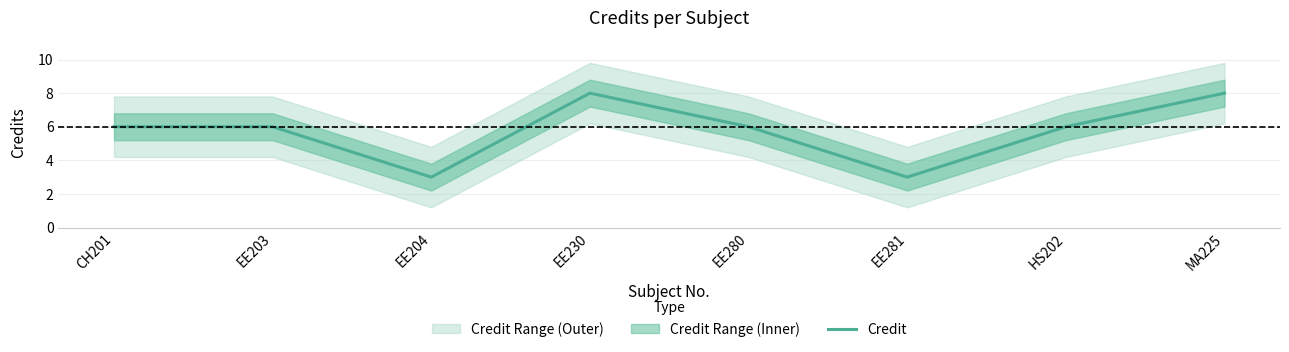

Reading left to right, list all the values displayed in this chart.

CH201=6	EE203=6	EE204=3	EE230=8	EE280=6	EE281=3	HS202=6	MA225=8